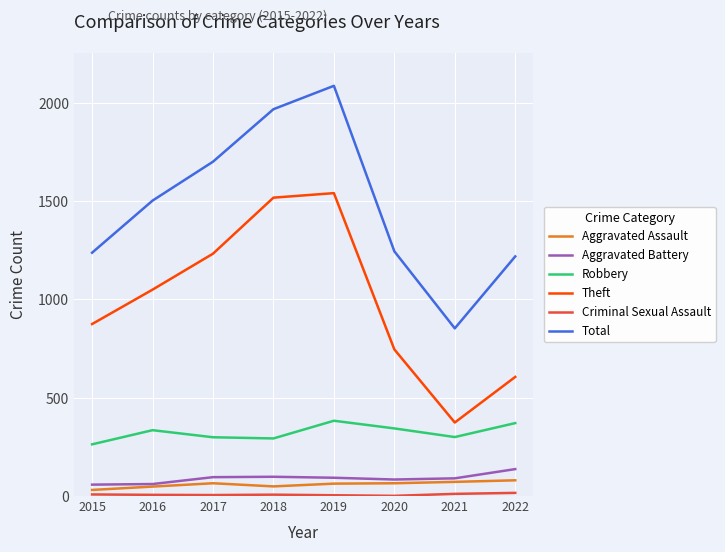

What is the minimum value for Theft?

374